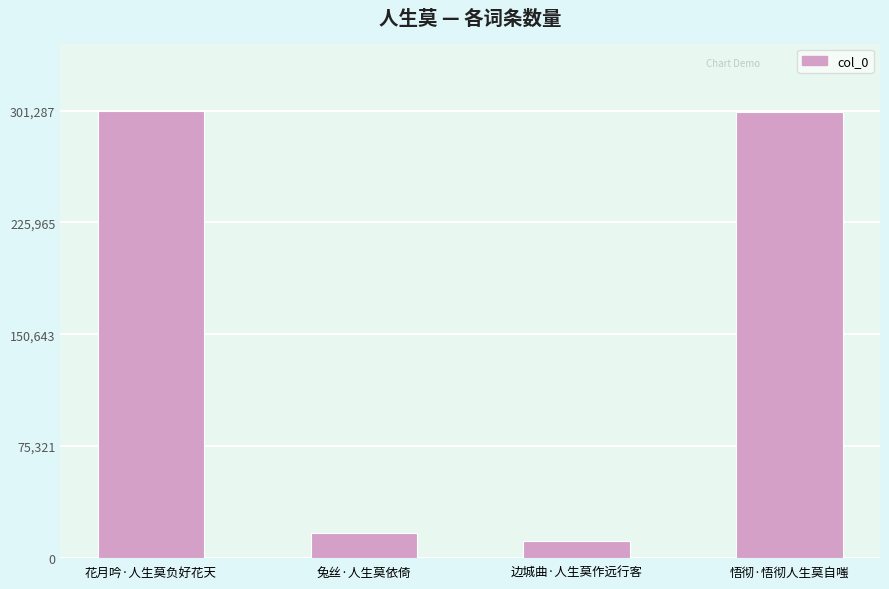

What position from the left is 悟彻·悟彻人生莫自嗤?

4